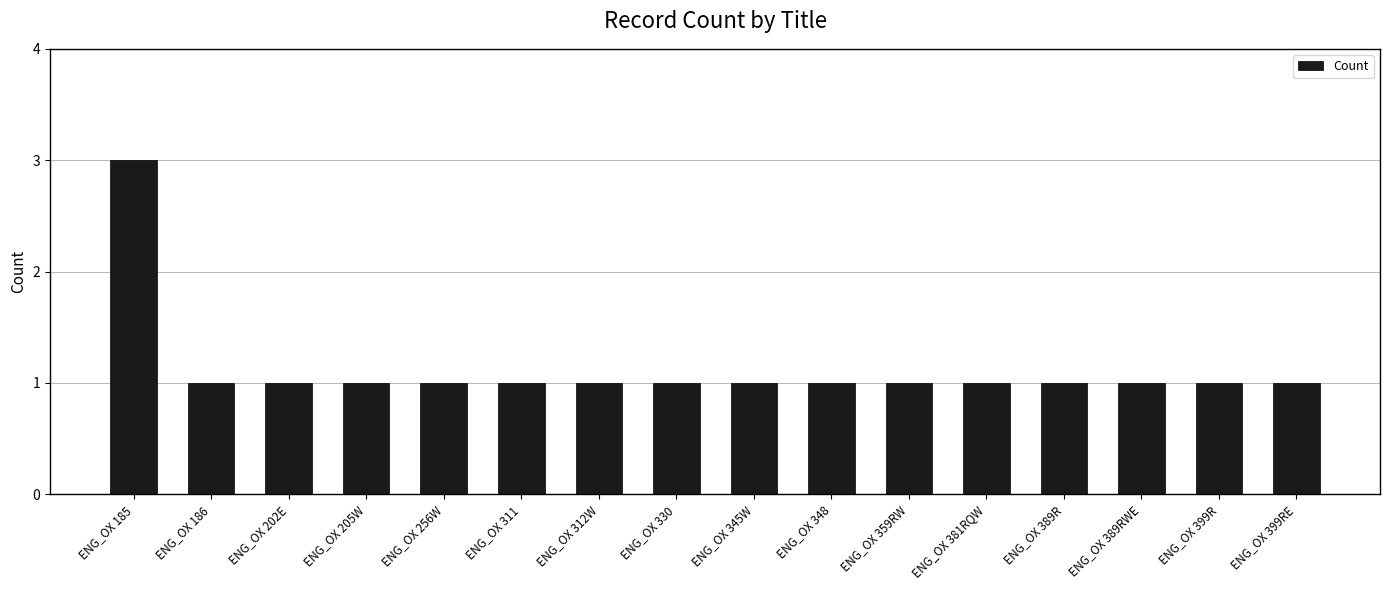

The chart shows a value of 1 at ENG_OX 345W. True or false?

True